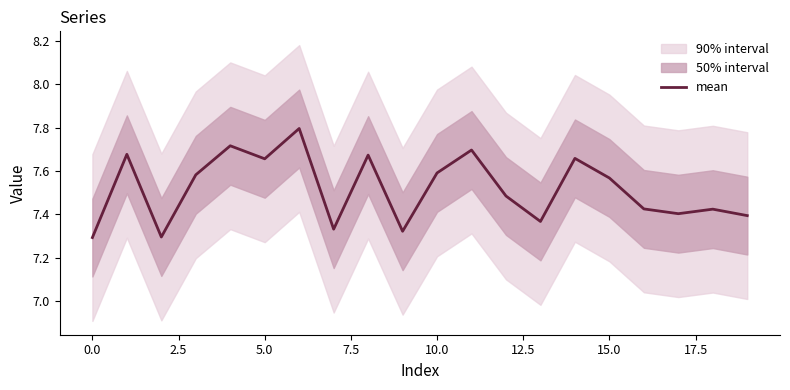

Is it true that mean equals 12.2 at 15.0?

False